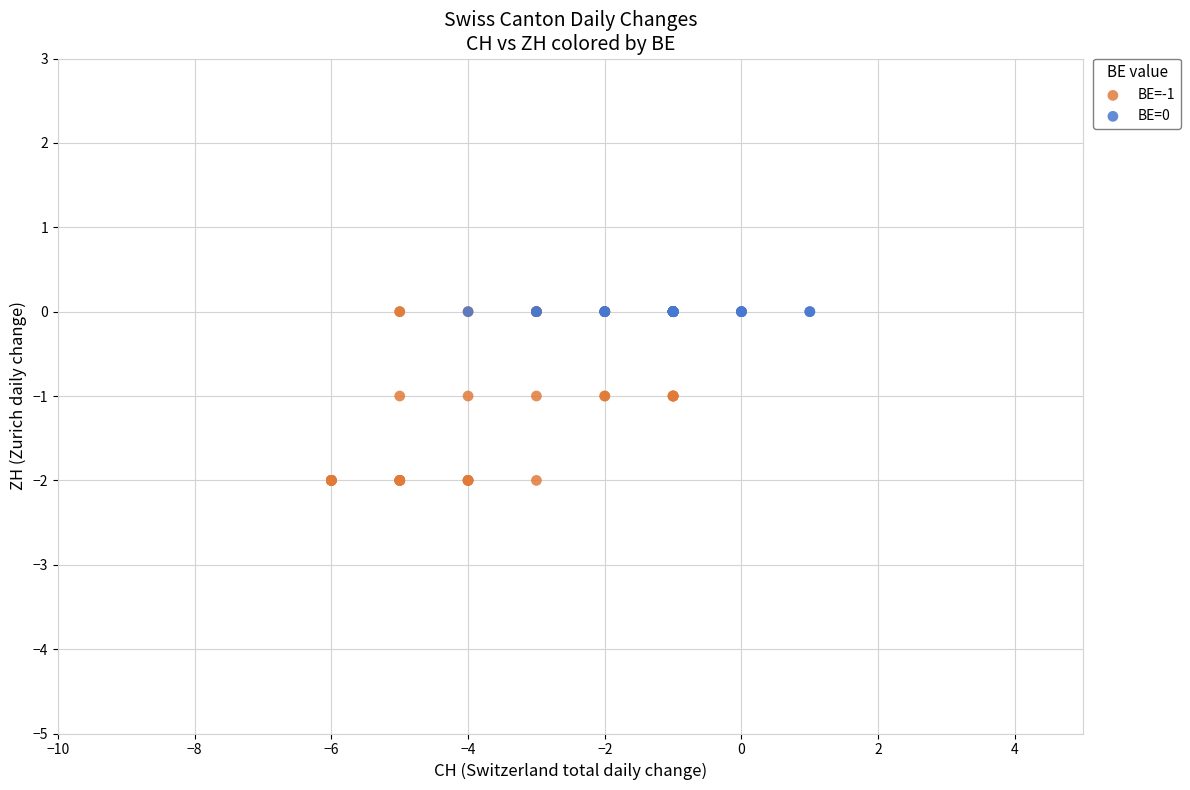

Which series reaches the minimum Y coordinate?

BE=-1